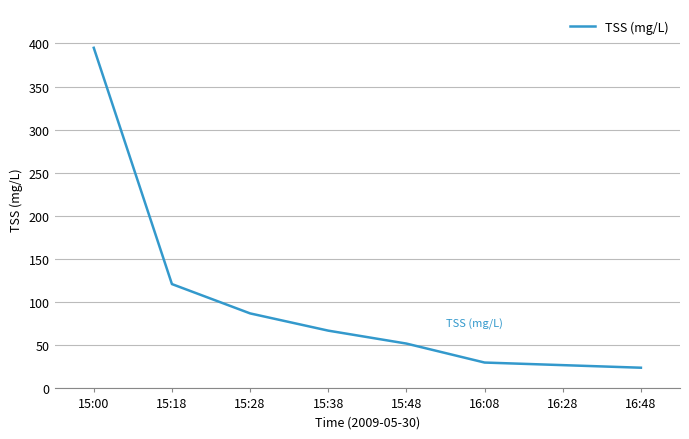

Between 15:00 and 16:08, which is larger?

15:00